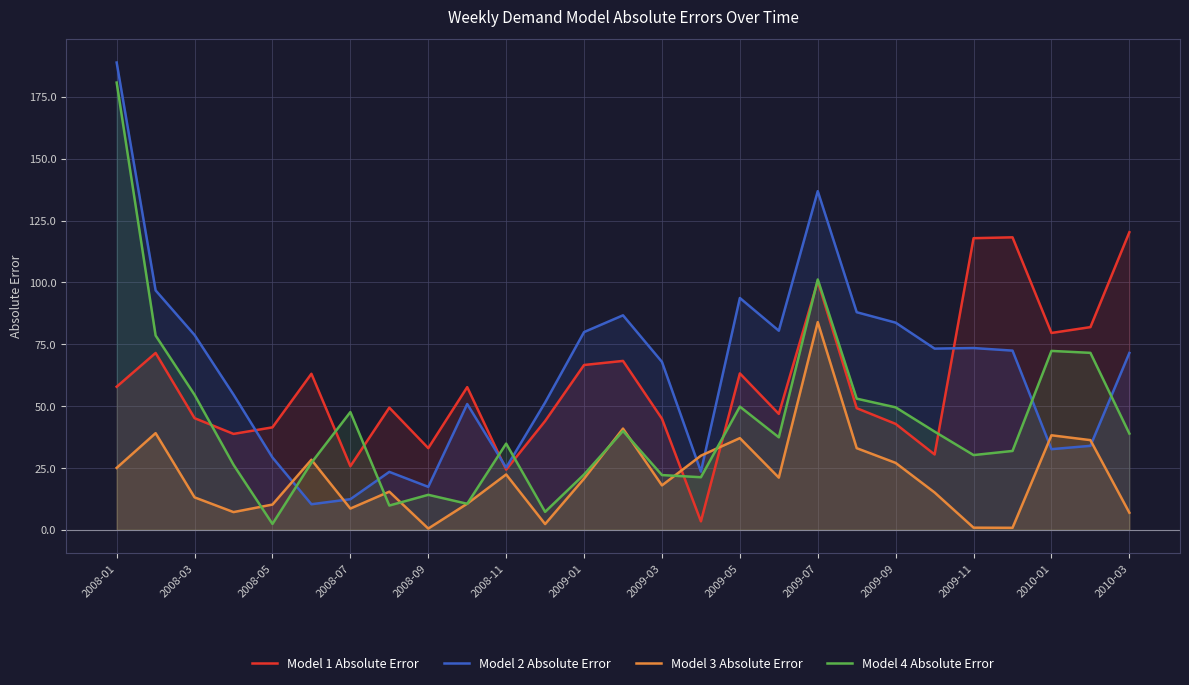

Which series ends up on top after the final intersection of Model 4 Absolute Error and Model 3 Absolute Error?

Model 4 Absolute Error